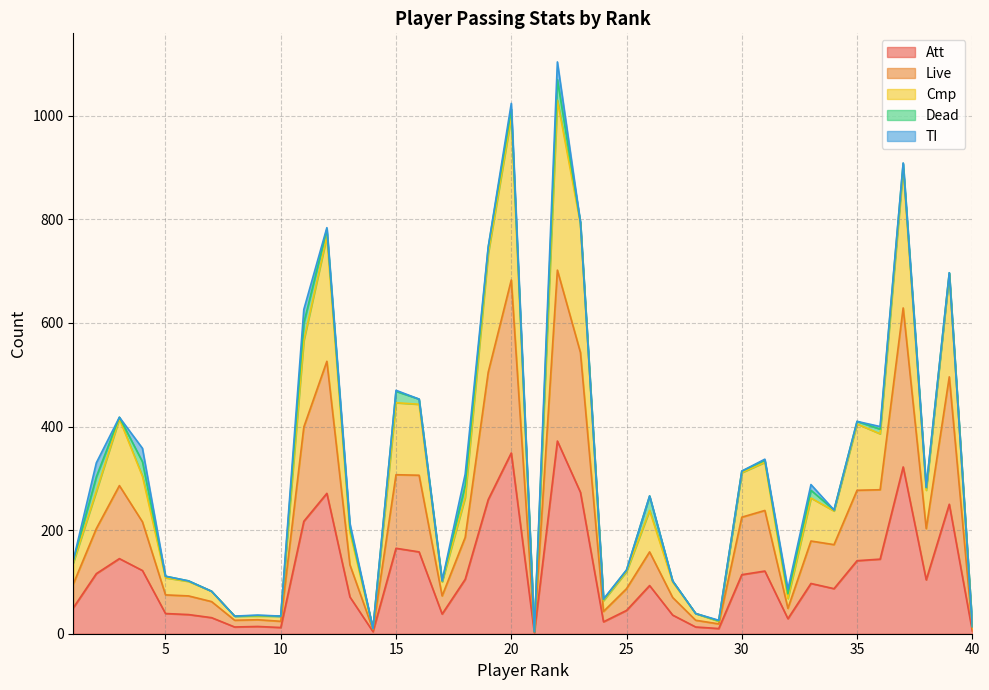

At which label is Cmp closest to 517?

11